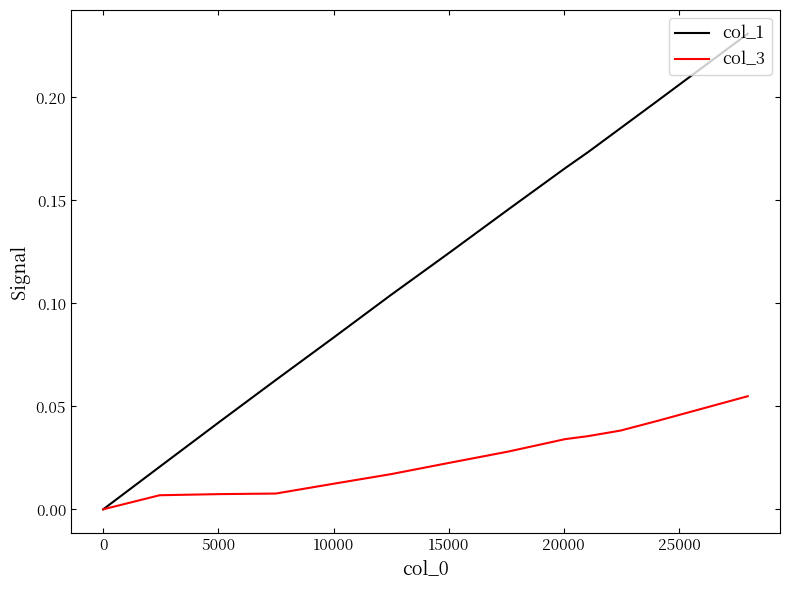

Which series has the widest spread of values?

col_1